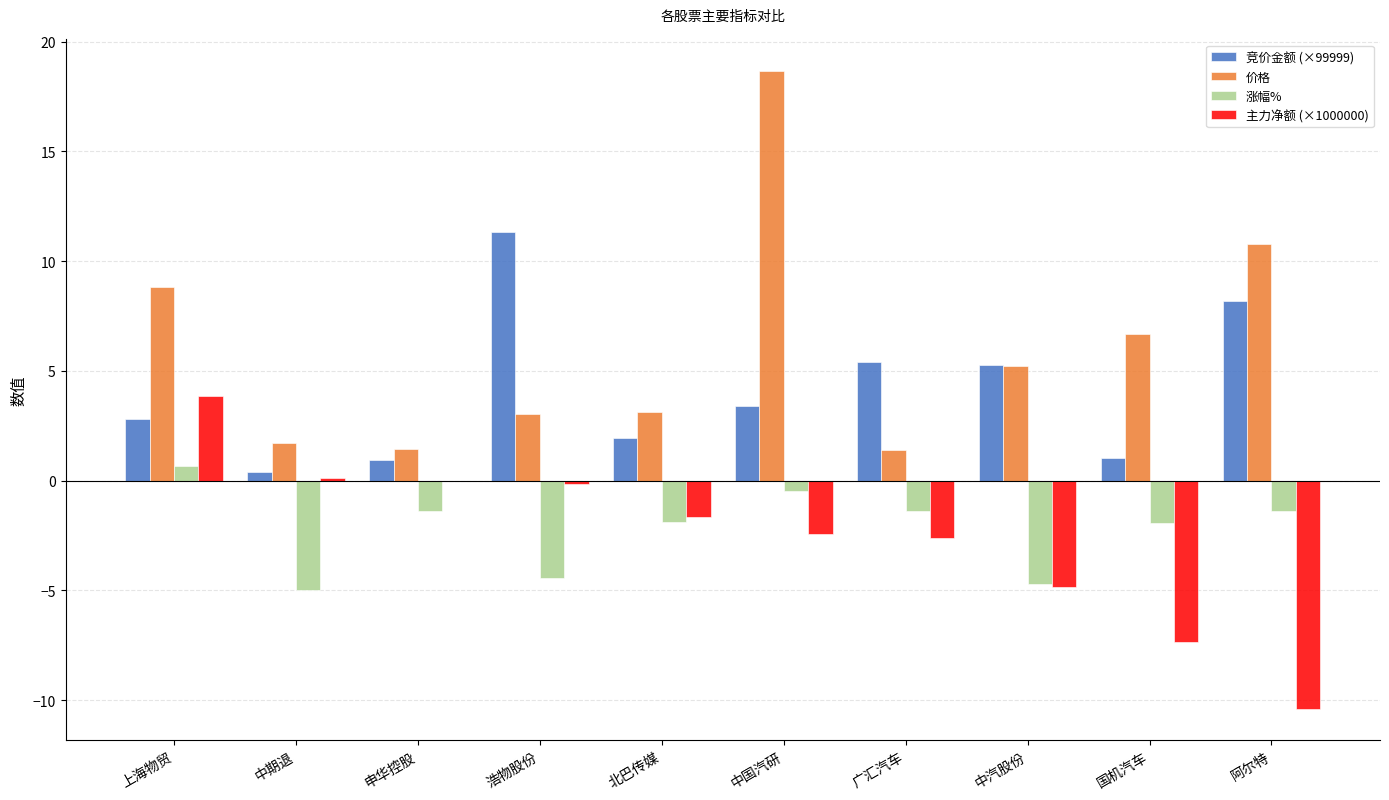

Which category has the highest value in the 价格 series?

中国汽研